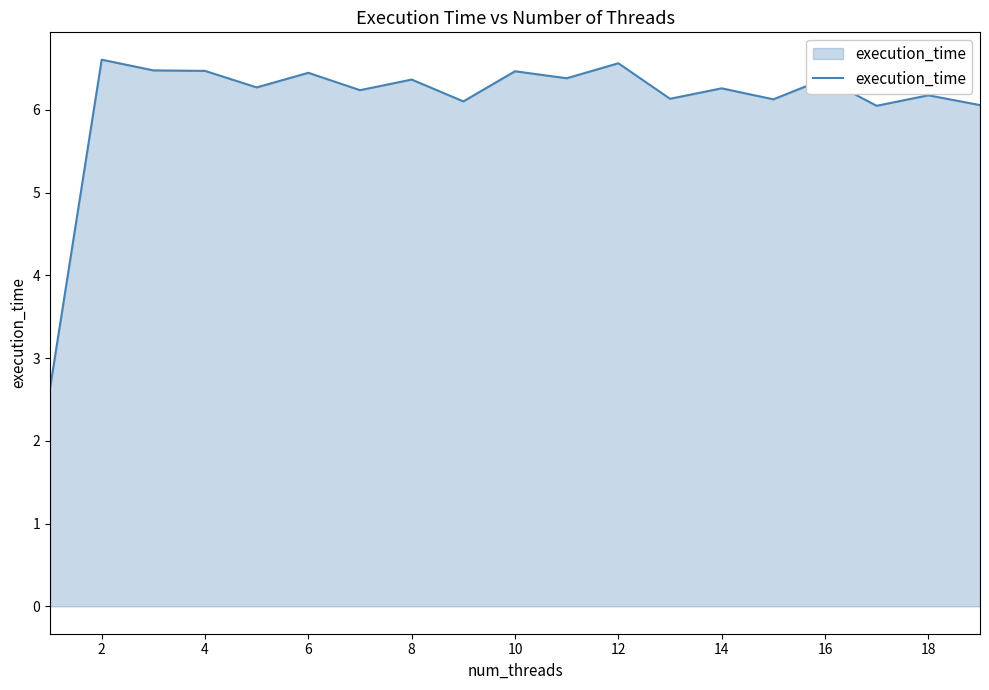

What is the greatest value displayed?

6.6